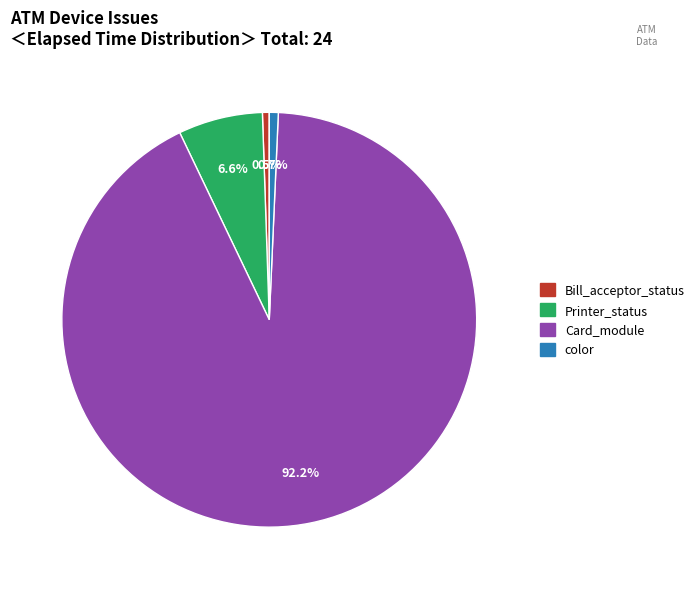

To the nearest percent, what is the difference between the largest and smallest slice percentages?

92%